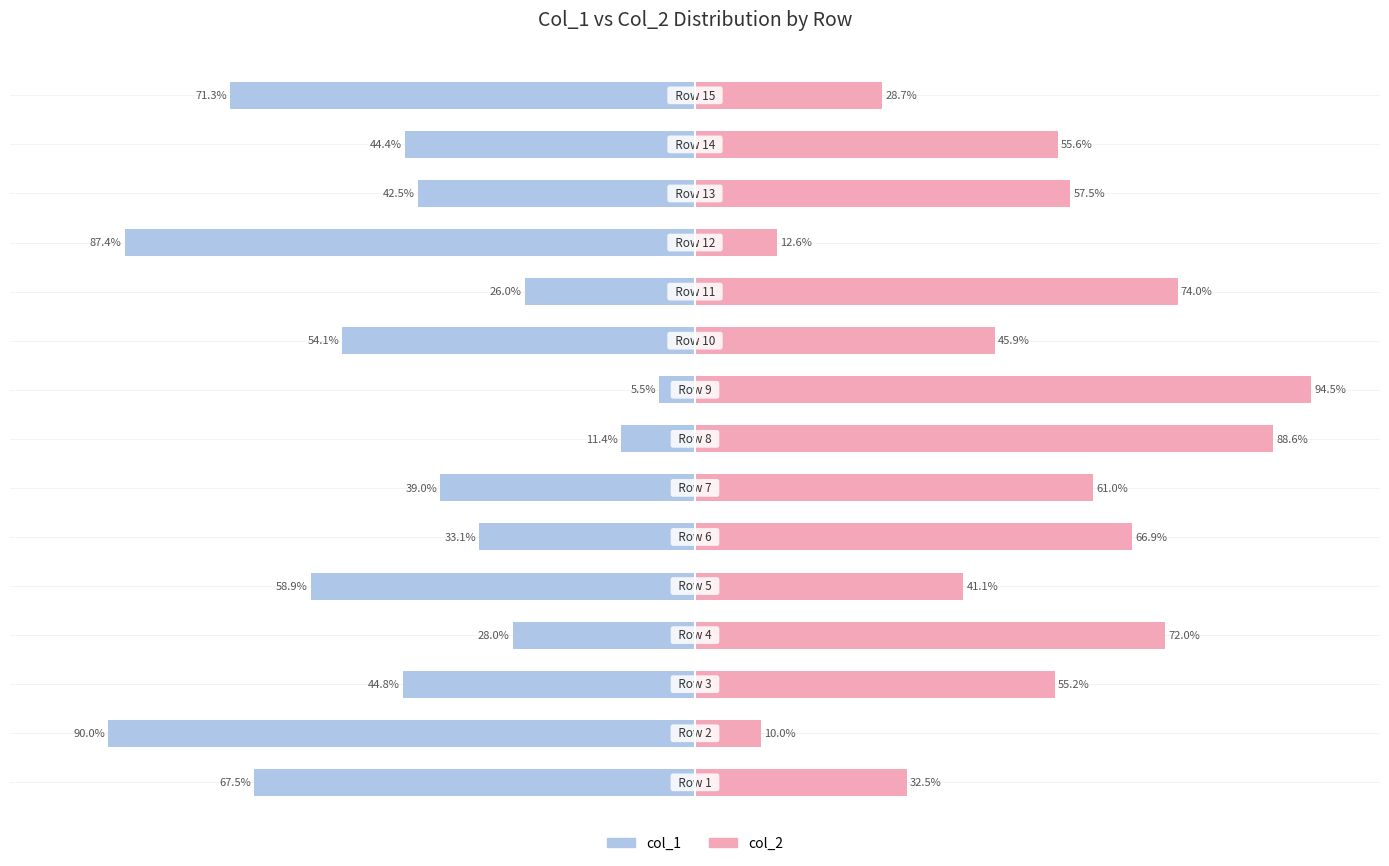

What is the sum of the col_2 values at 0 and 10?

106.4